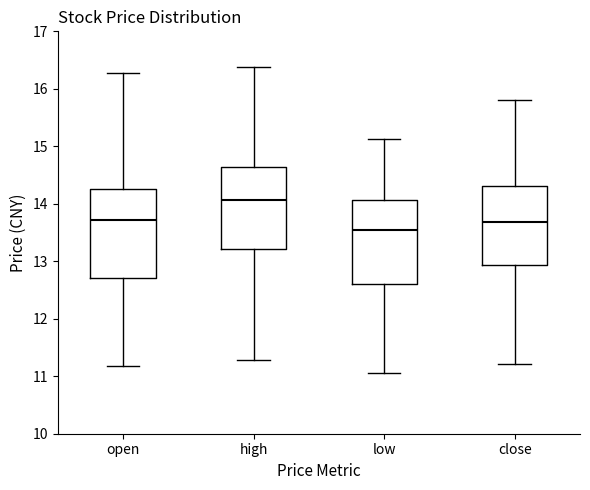

Reading left to right, transcribe this box plot: for each box, give where its median line is, the range the box spans, and where its two whiskers end, as read against the y-axis. The values are not printed on the chart, so give them approximately, as read against the axis.

open: median 13.7, box 12.7 to 14.3, whiskers 11.2 to 16.3
high: median 14.1, box 13.2 to 14.6, whiskers 11.3 to 16.4
low: median 13.5, box 12.6 to 14.1, whiskers 11.1 to 15.1
close: median 13.7, box 12.9 to 14.3, whiskers 11.2 to 15.8